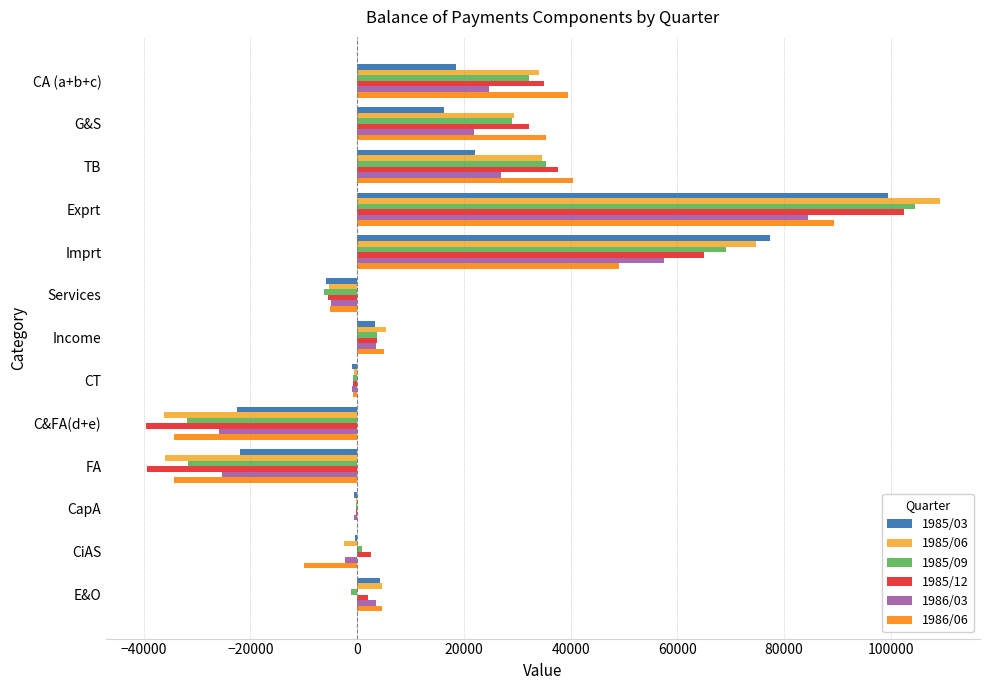

At which category is the sum across all series the highest?

Exprt